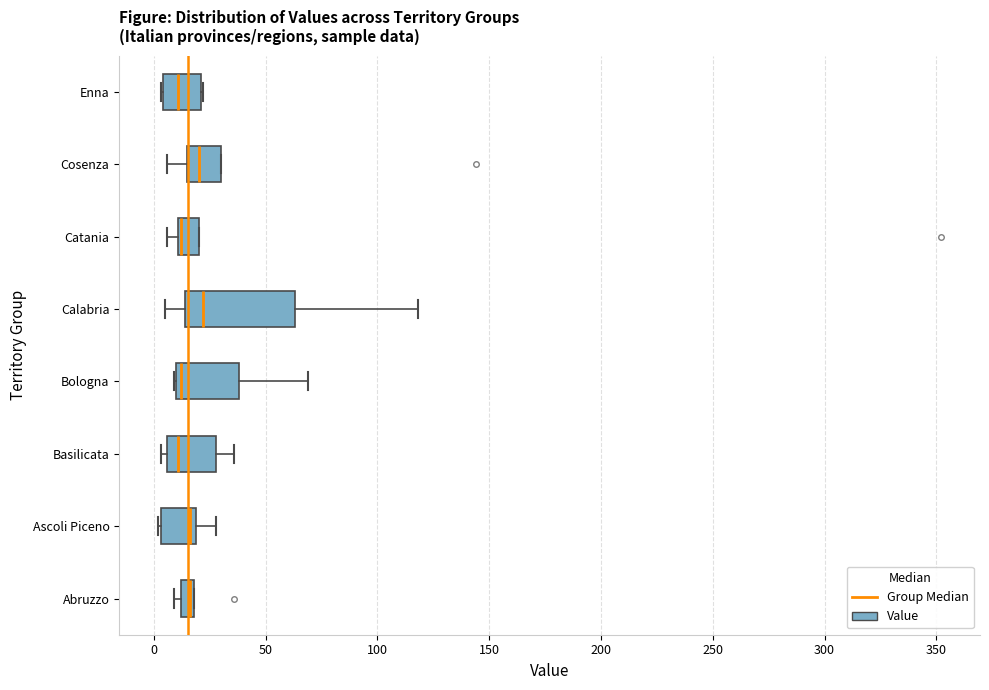

Where does the median line of the box for Enna sit on the x-axis? The values are not printed on the chart, so give them approximately, as read against the axis.

10